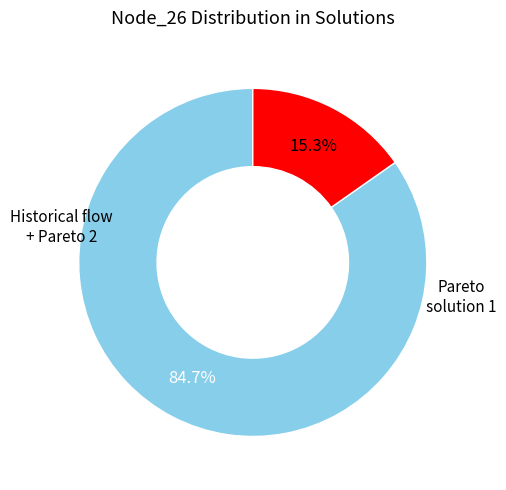

Is there a majority slice in this chart?

Yes